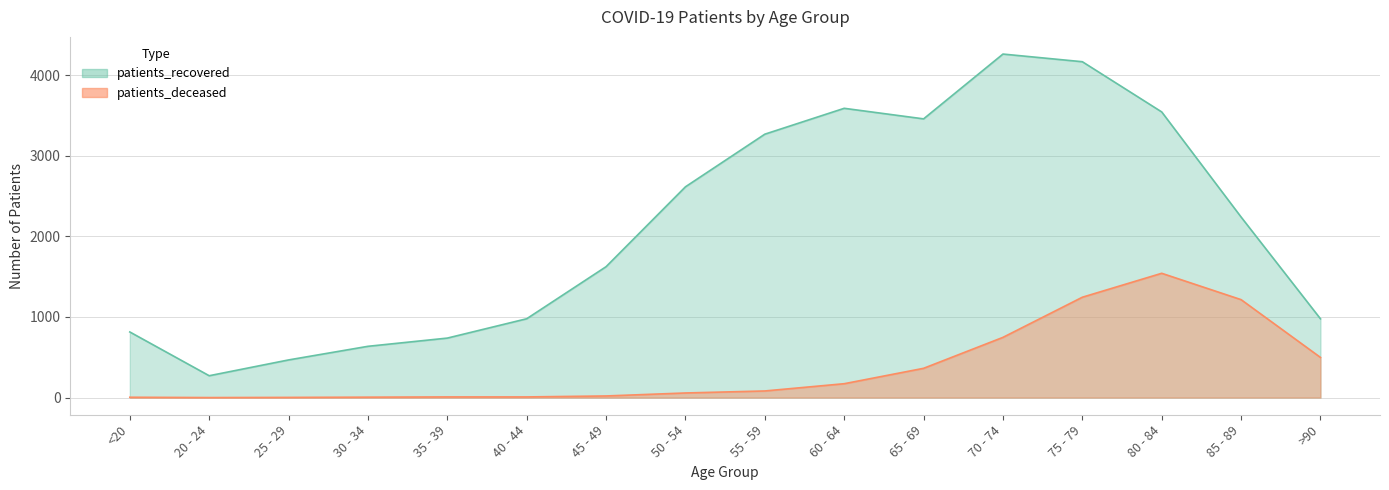

Reading left to right, list all the values displayed in this chart.

patients_deceased: <20=4	20 - 24=0	25 - 29=2	30 - 34=5	35 - 39=8	40 - 44=8	45 - 49=20	50 - 54=57	55 - 59=82	60 - 64=172	65 - 69=363	70 - 74=747	75 - 79=1245	80 - 84=1542	85 - 89=1215	>90=498
patients_recovered: <20=814	20 - 24=271	25 - 29=467	30 - 34=636	35 - 39=738	40 - 44=978	45 - 49=1624	50 - 54=2615	55 - 59=3268	60 - 64=3589	65 - 69=3458	70 - 74=4262	75 - 79=4167	80 - 84=3544	85 - 89=2240	>90=977